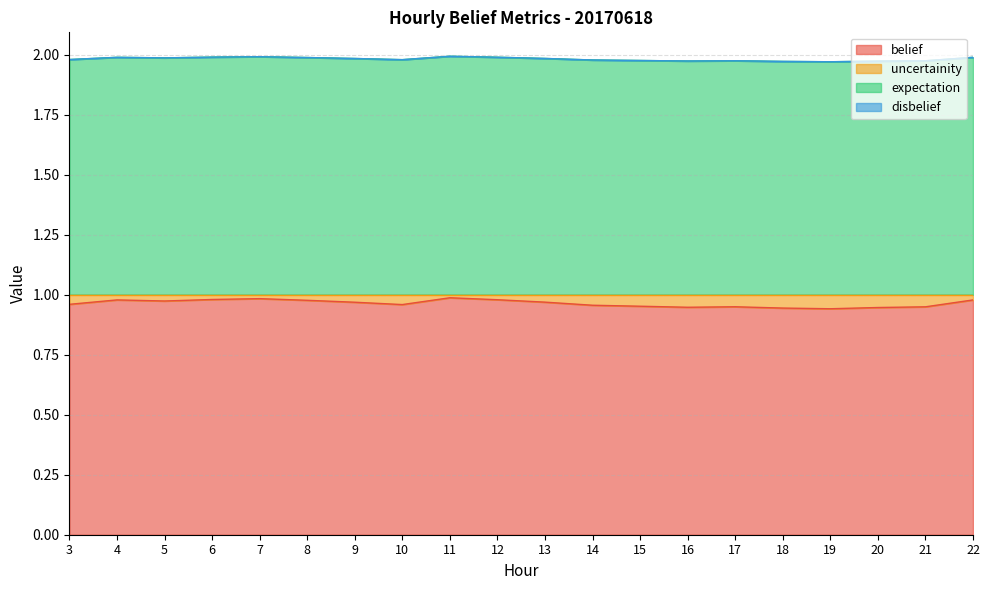

Does the chart have visible grid lines?

Yes